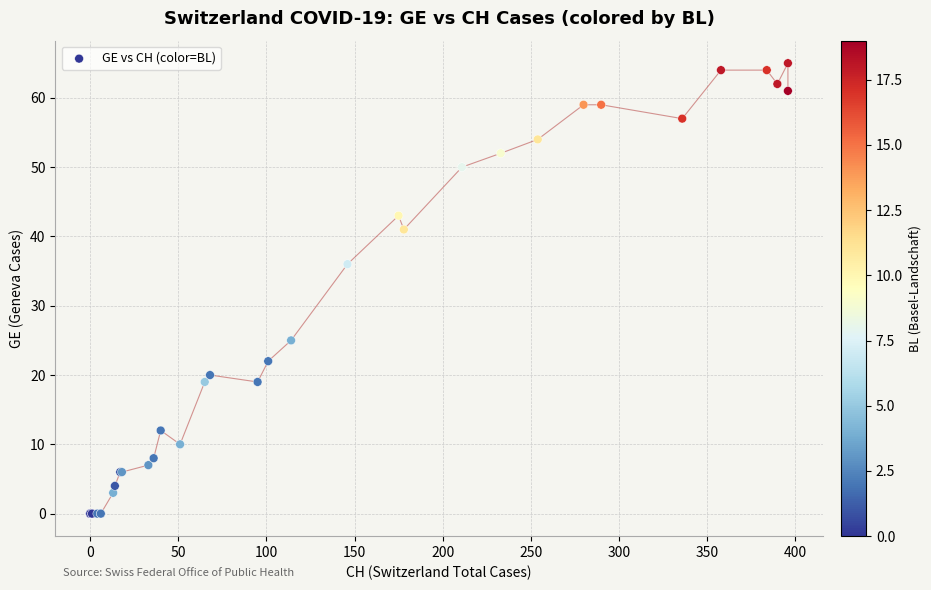

What Y value in the scatter plot is closest to 32?

36